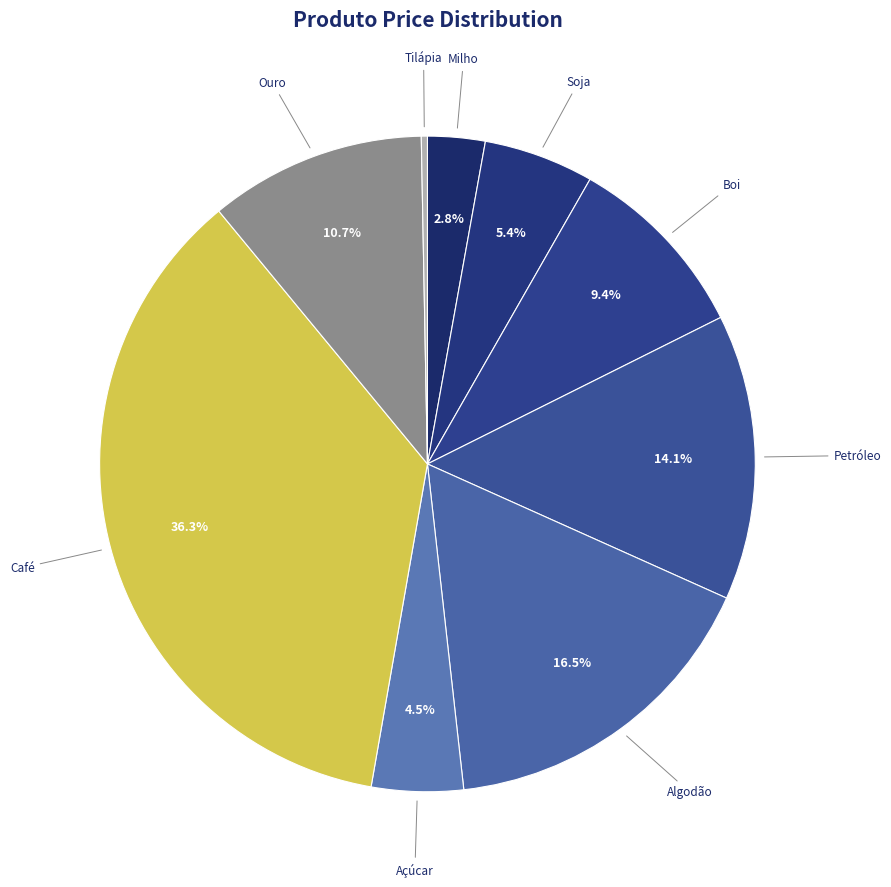

Rank the categories by value from highest to lowest.

Café, Algodão, Petróleo, Ouro, Boi, Soja, Açúcar, Milho, Tilápia